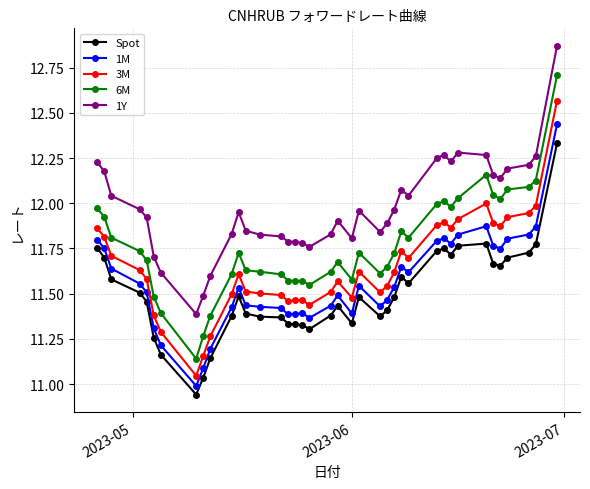

What is the sum of all 3M values?

454.2